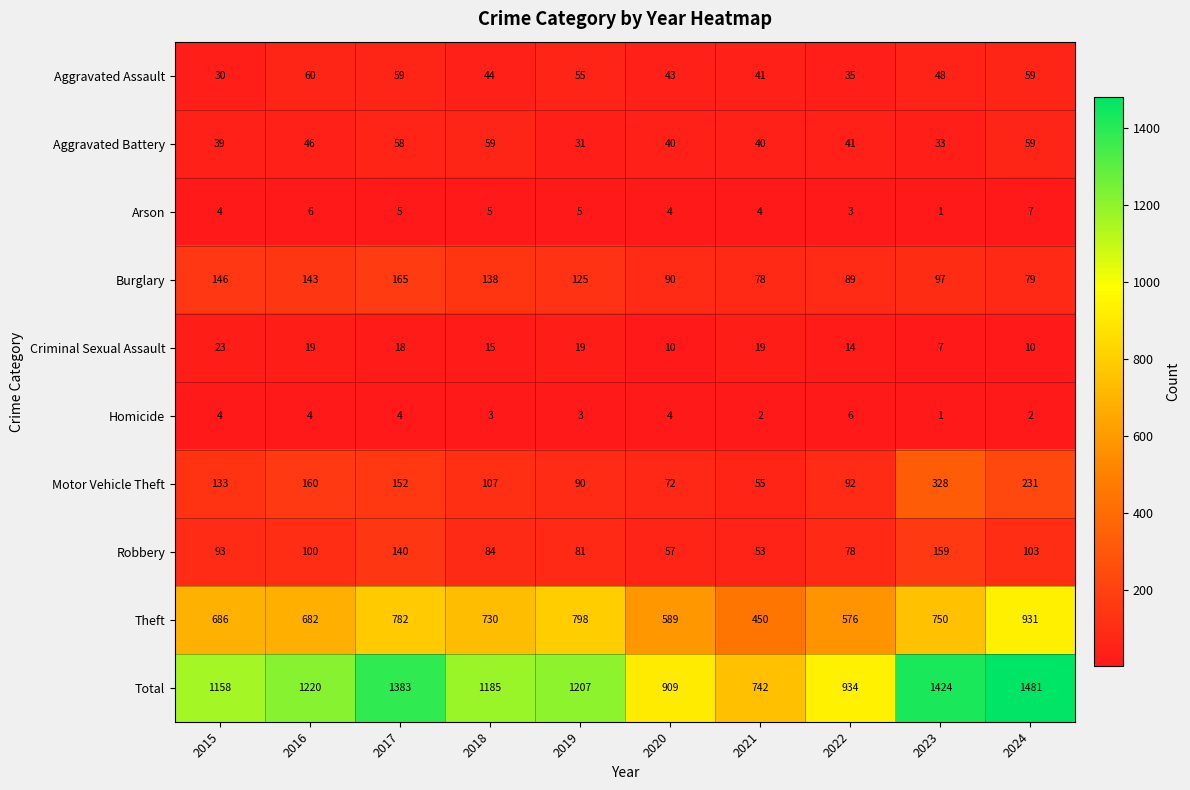

What is the difference between the Theft values at 2020 and 2022?

13